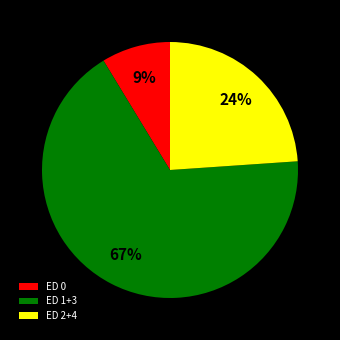

Which has a higher value, ED 2+4 or ED 1+3?

ED 1+3